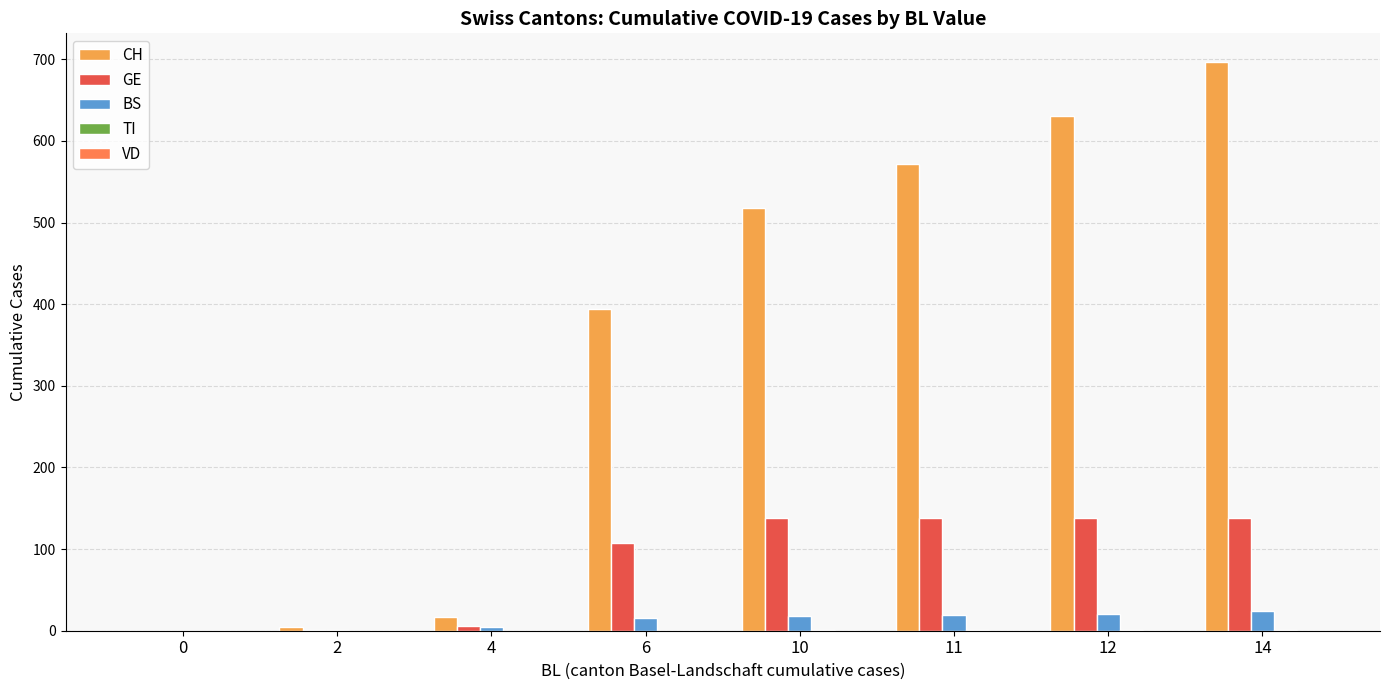

Does the chart contain stacked bars?

No